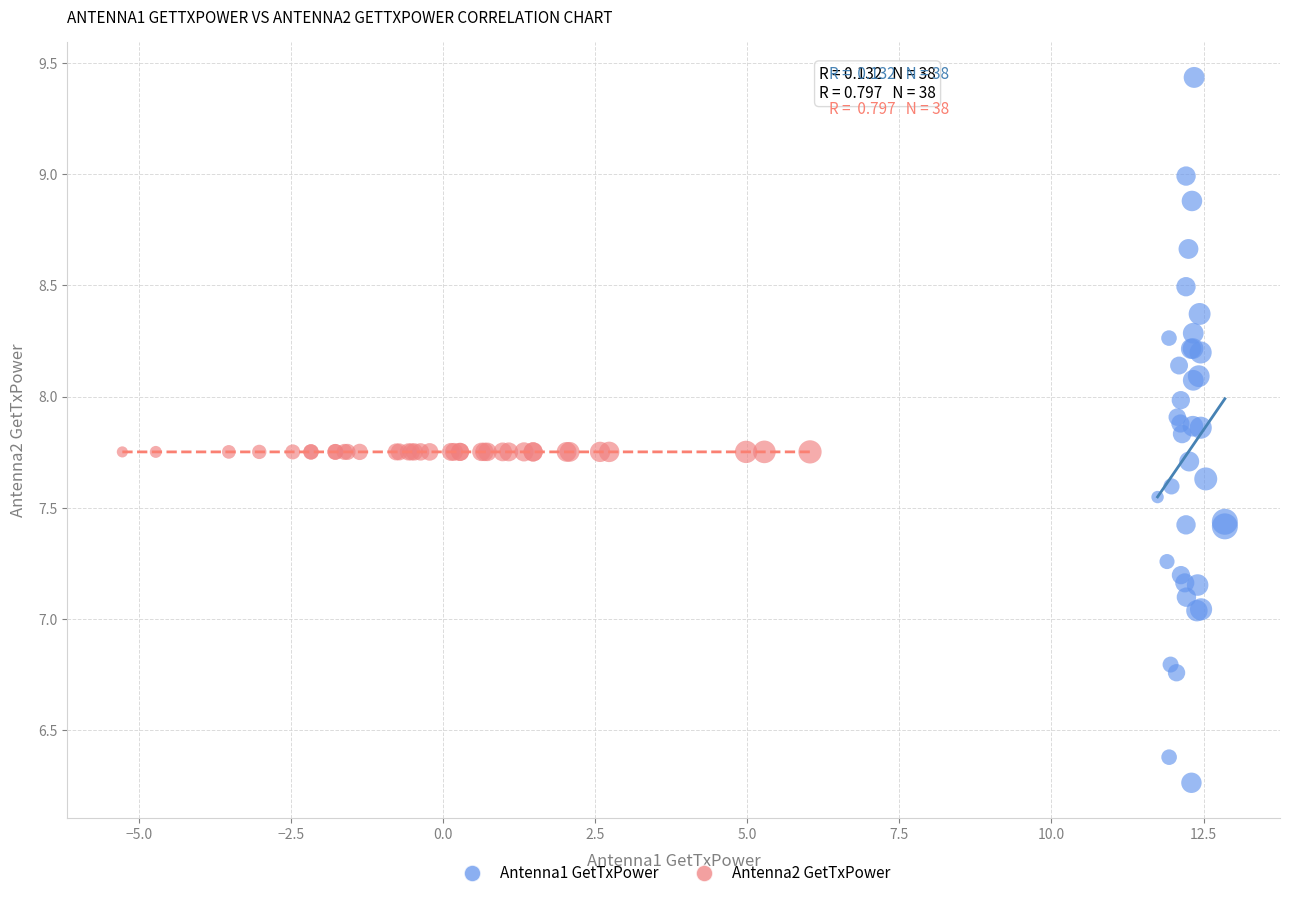

Which series contains the highest Y value?

Antenna1 GetTxPower